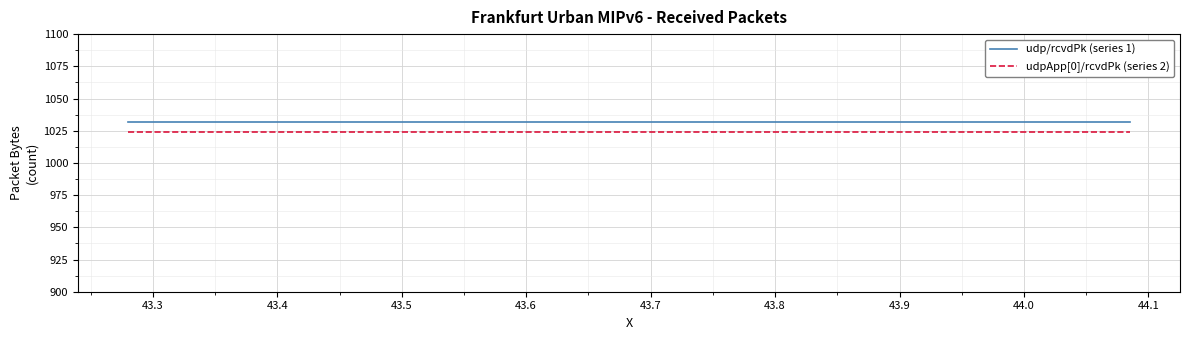

List the series in order of their overall mean, lowest first.

udpApp[0]/rcvdPk (series 2), udp/rcvdPk (series 1)